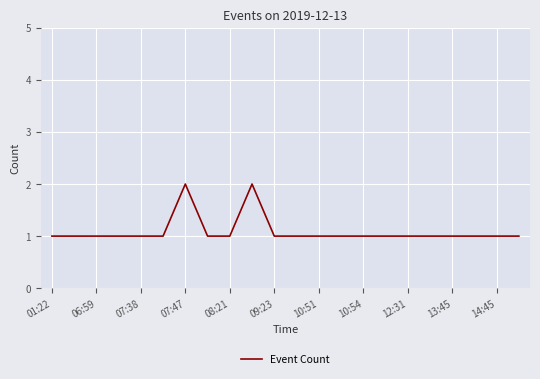

How many points are higher than both their immediate neighbors (excluding endpoints)?

2